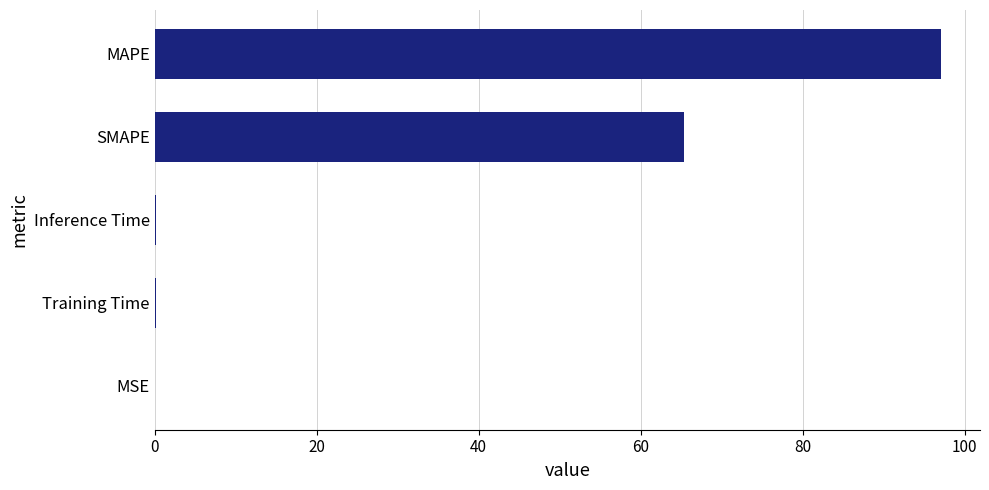

True or false: the data shows 14.5 at SMAPE.

False